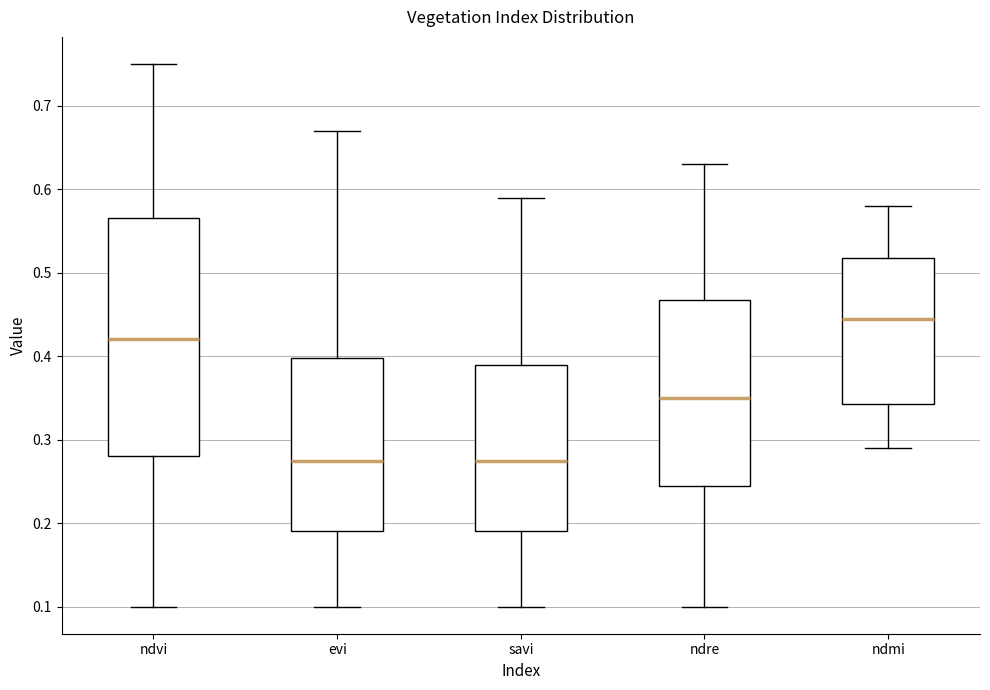

Reading left to right, transcribe this box plot: for each box, give where its median line is, the range the box spans, and where its two whiskers end, as read against the y-axis. The values are not printed on the chart, so give them approximately, as read against the axis.

ndvi: median 0.42, box 0.28 to 0.57, whiskers 0.10 to 0.75
evi: median 0.28, box 0.19 to 0.40, whiskers 0.10 to 0.67
savi: median 0.28, box 0.19 to 0.39, whiskers 0.10 to 0.59
ndre: median 0.35, box 0.25 to 0.47, whiskers 0.10 to 0.63
ndmi: median 0.45, box 0.34 to 0.52, whiskers 0.29 to 0.58